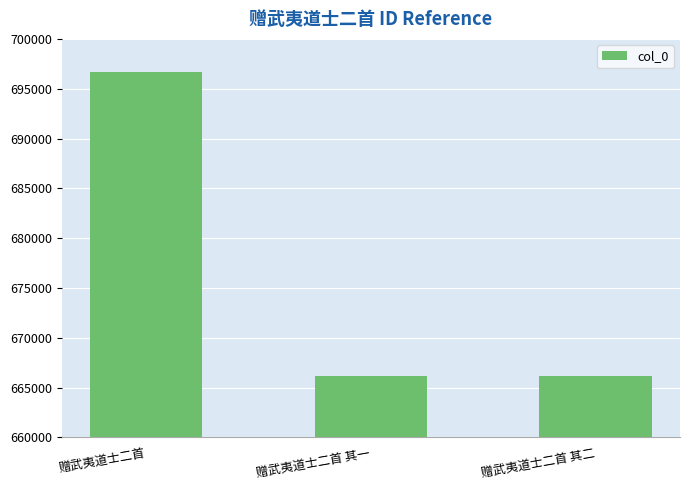

What is the sum of the values at 赠武夷道士二首 其一 and 赠武夷道士二首 其二?

1332387